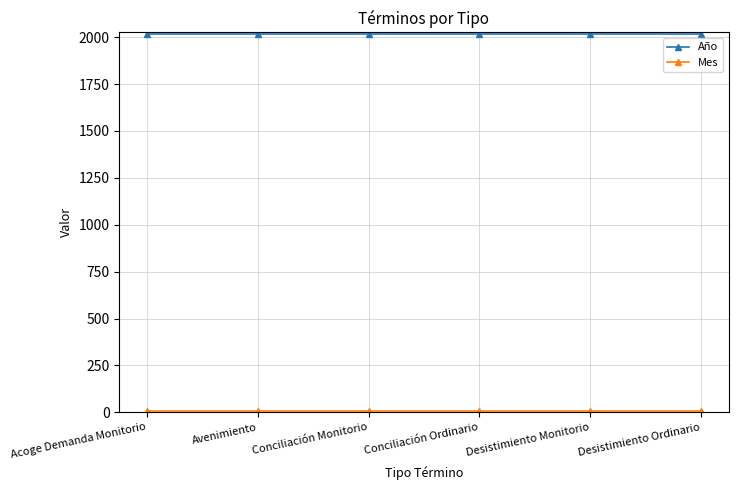

Which series has the largest total across all categories?

Año